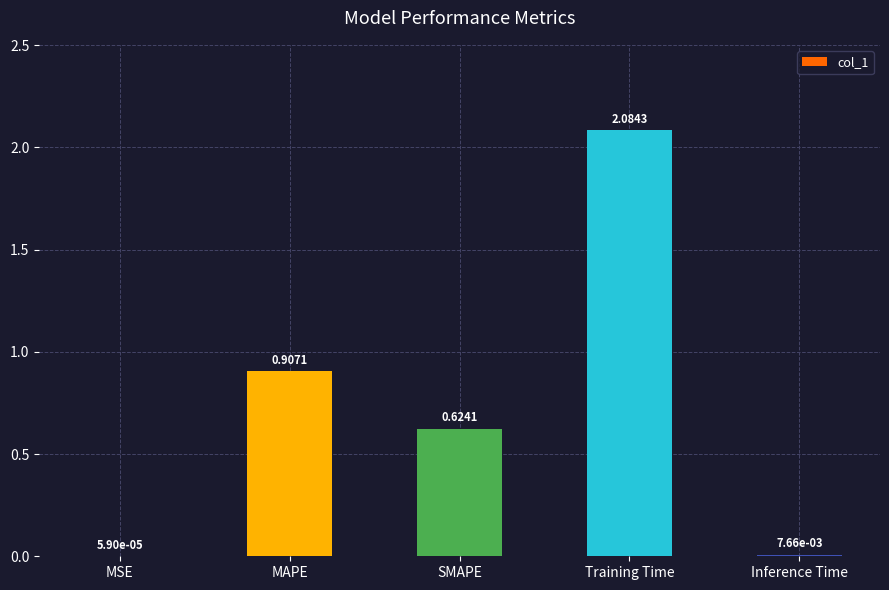

Which category has the highest value across all series?

Training Time